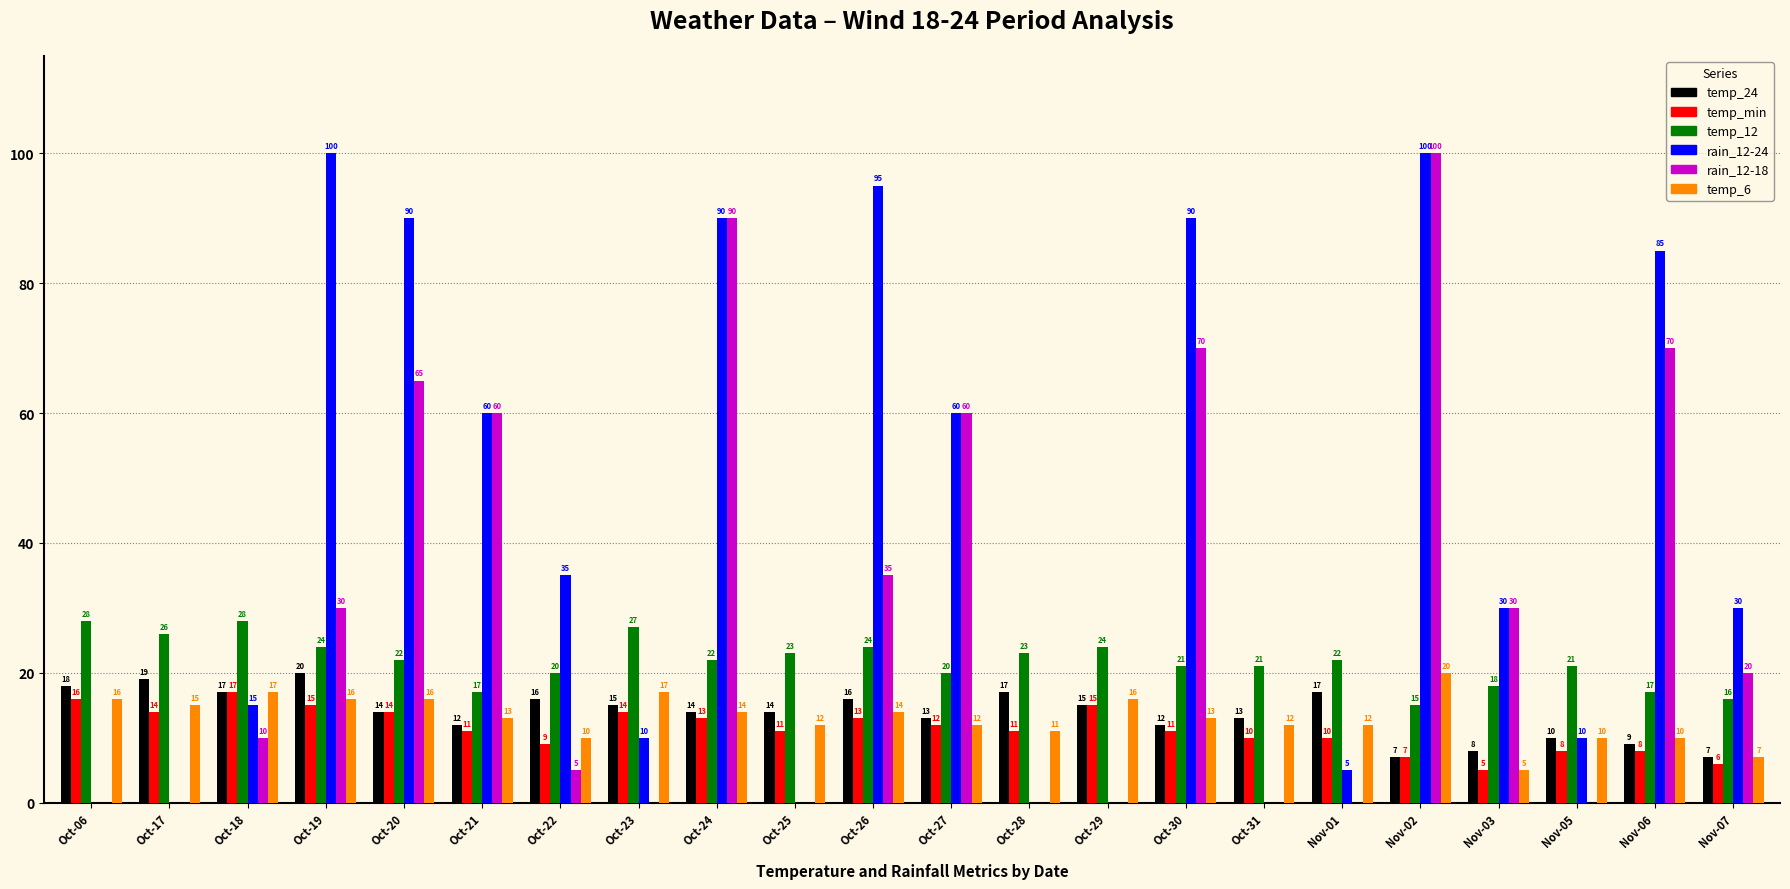

Where does the rain_12-18 series first go above 20?

Oct-19